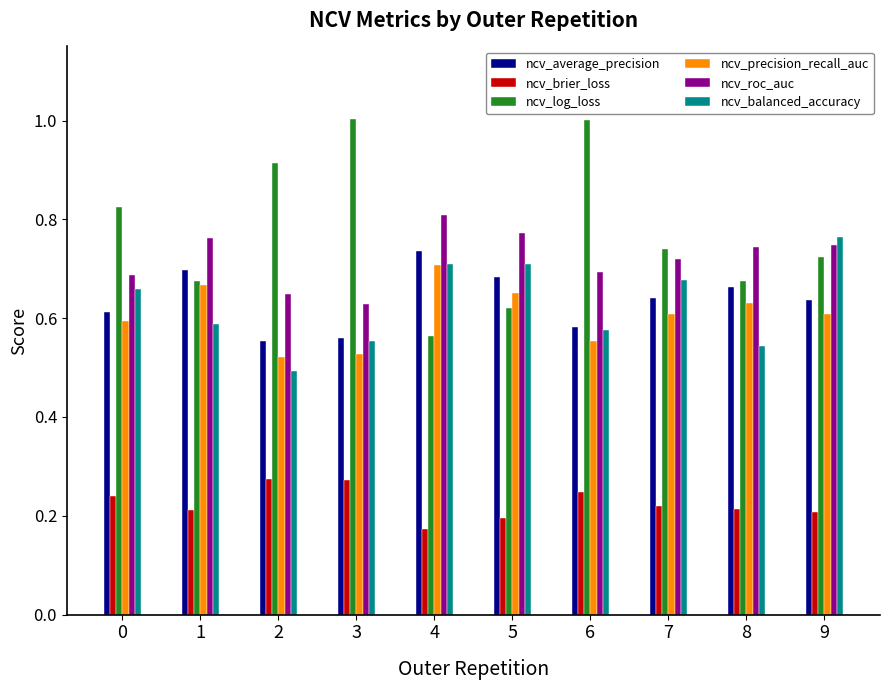

Which series has the largest total across all categories?

ncv_log_loss